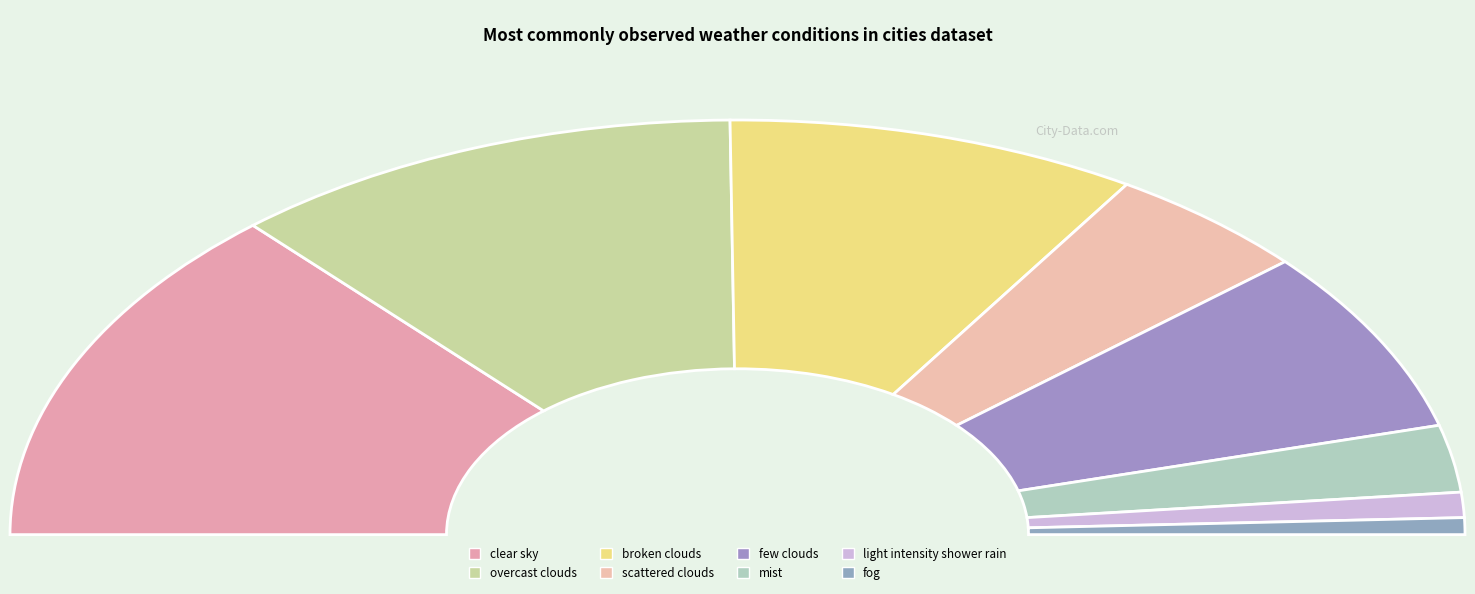

What is the change in value from few clouds to light intensity shower rain?

-19